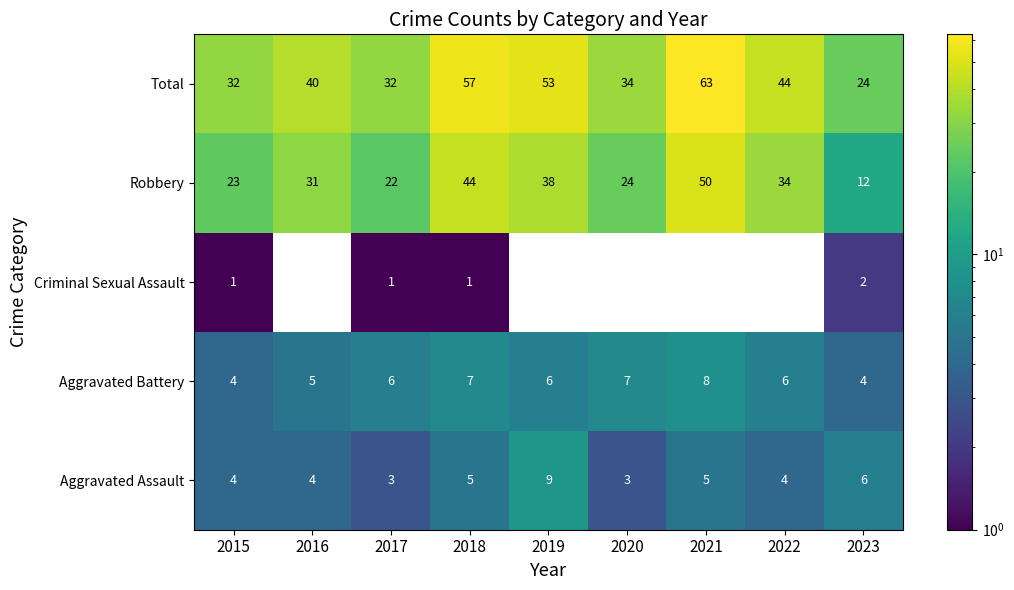

At how many categories does at least one series exceed 52?

3